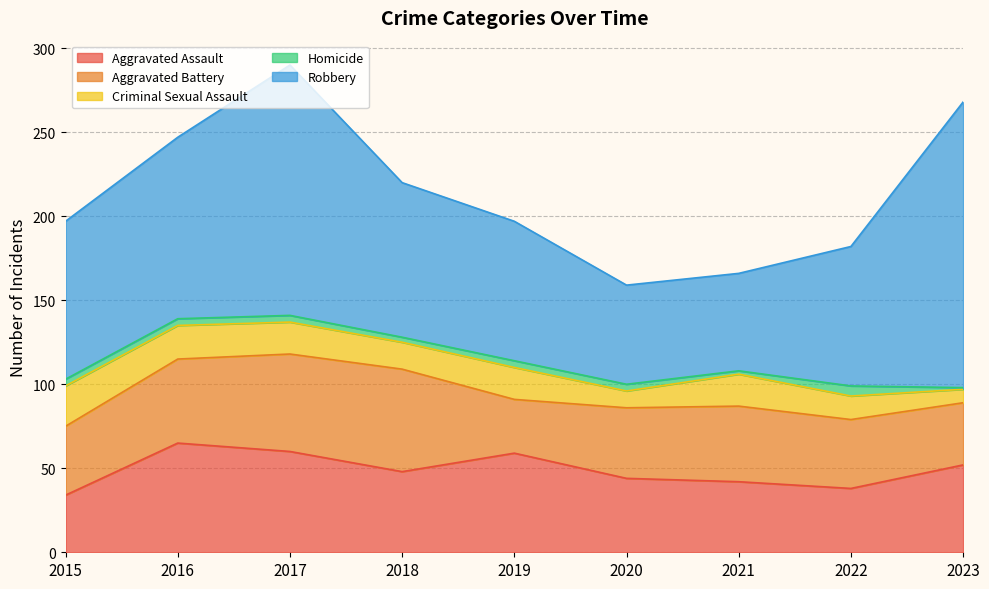

How many categories are shown in the chart?

9